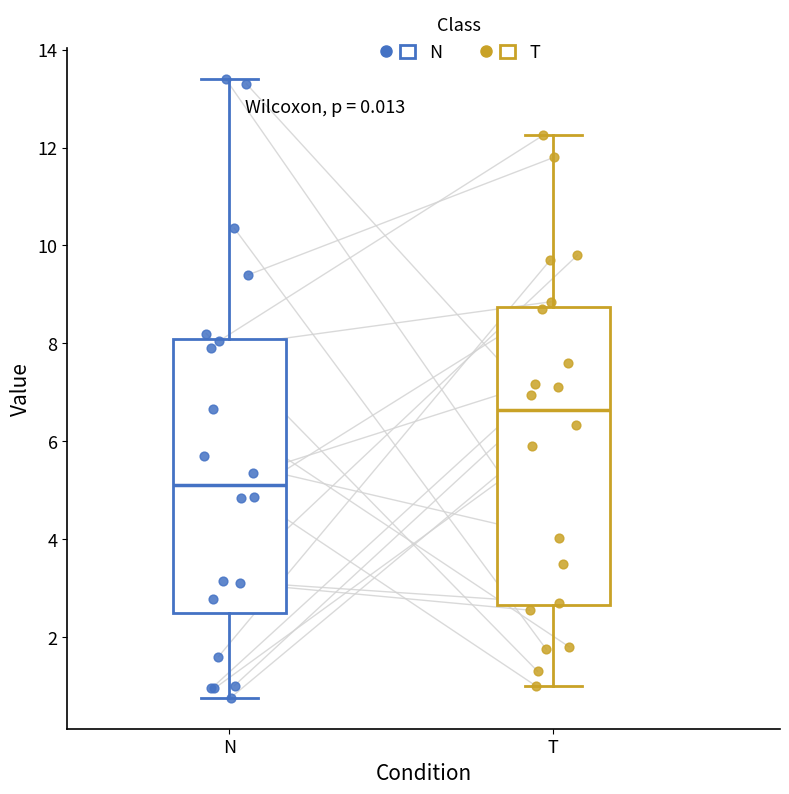

Reading left to right, read every box against the y-axis: the position of its median line, the range the box covers, and the ends of its whiskers. The values are not printed on the chart, so give them approximately, as read against the axis.

N: median 5.2, box 2.4 to 8.0, whiskers 0.8 to 13.4
T: median 6.6, box 2.6 to 8.8, whiskers 1.0 to 12.2